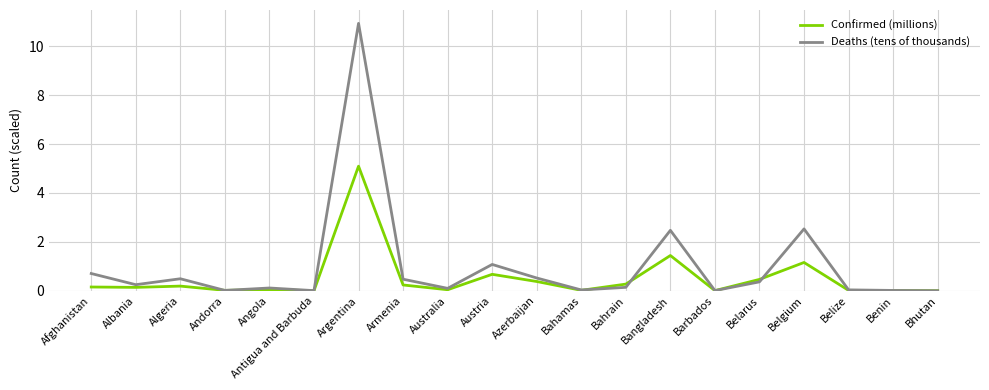

The Confirmed (millions) series shows 1.7 at Belgium. True or false?

False